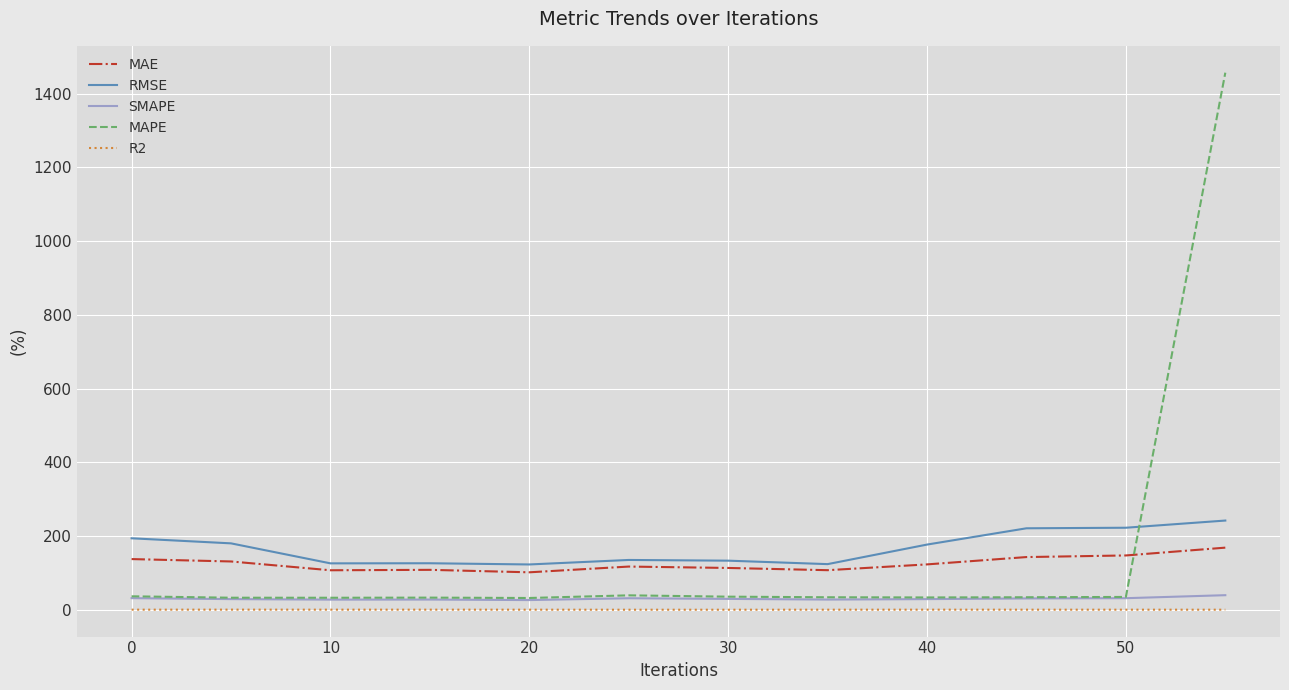

How many lines are shown in the chart?

5